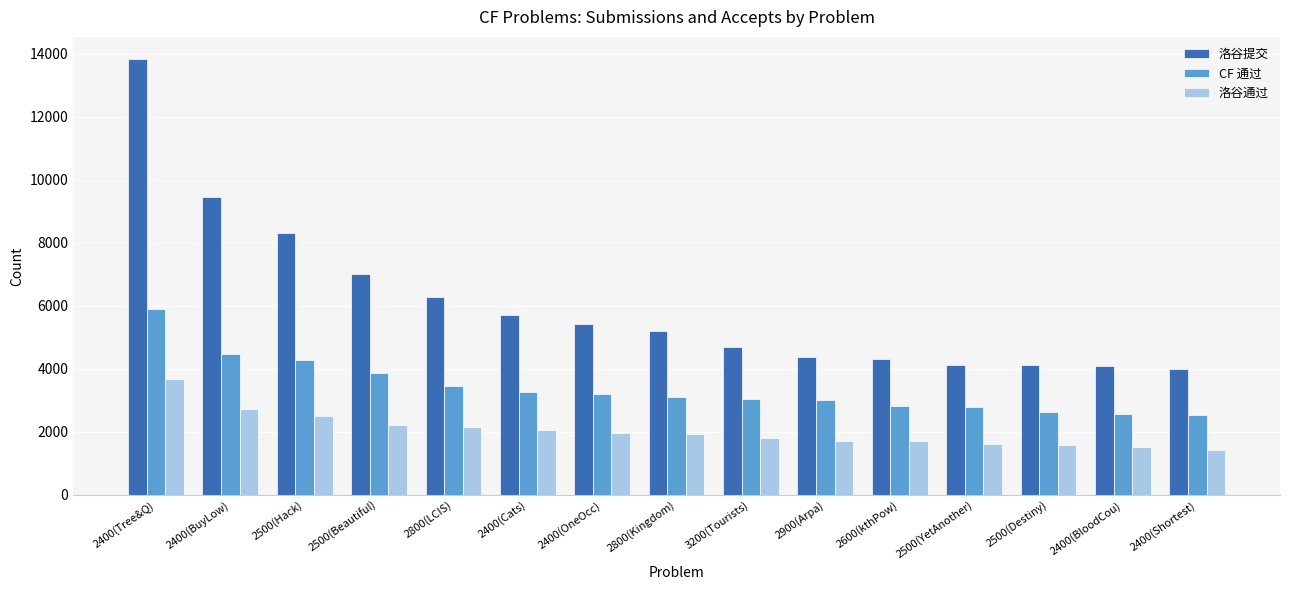

Which category has the highest value across all series?

2400(Tree&Q)